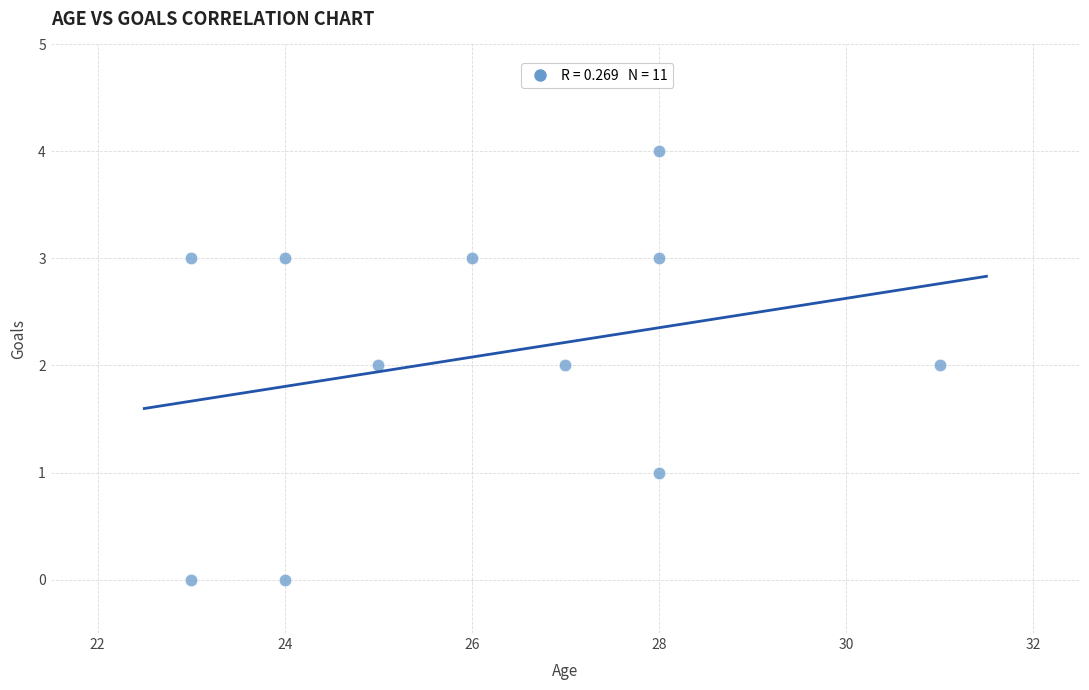

What is the average X value?

26